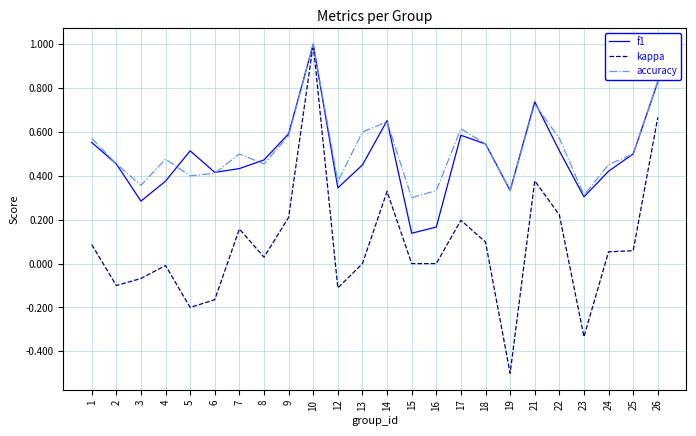

How many lines are shown in the chart?

3